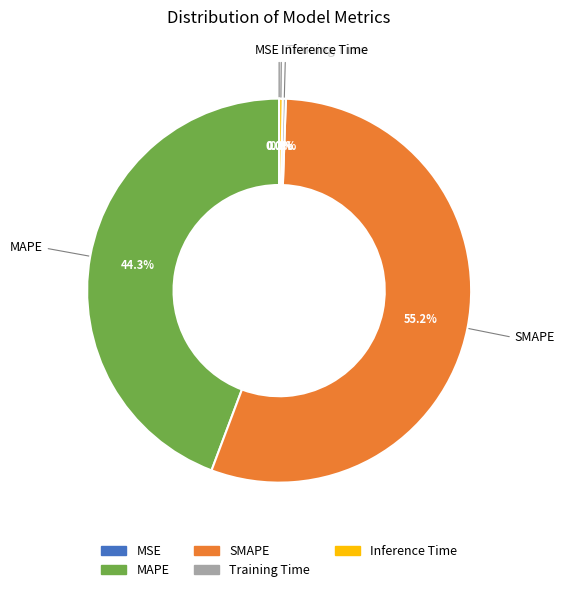

Which slice is the largest?

SMAPE